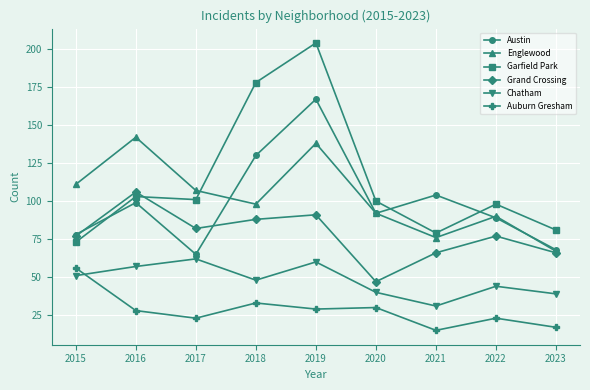

What is the difference between the maximum and minimum values in the Garfield Park series?

131